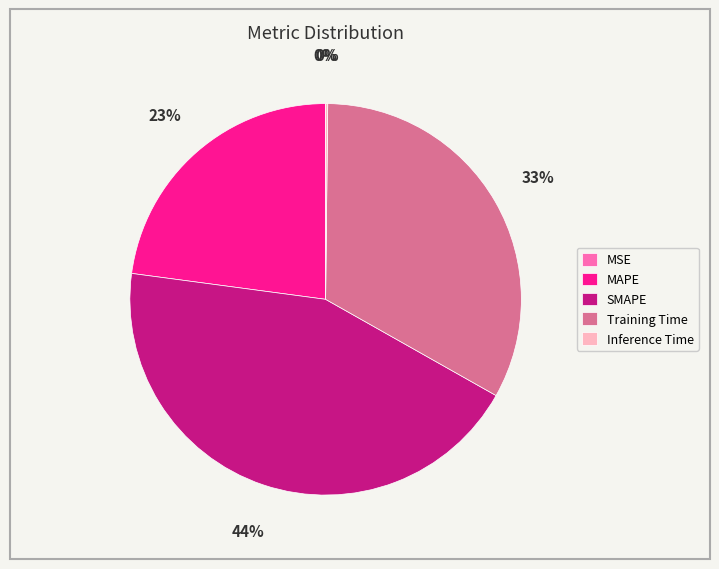

Is there any slice that represents more than half of the pie?

No